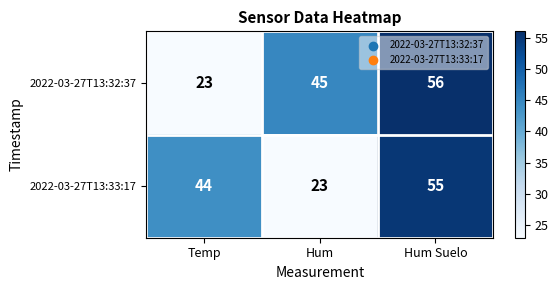

True or false: 2022-03-27T13:33:17 has a value of 23 at Hum.

True